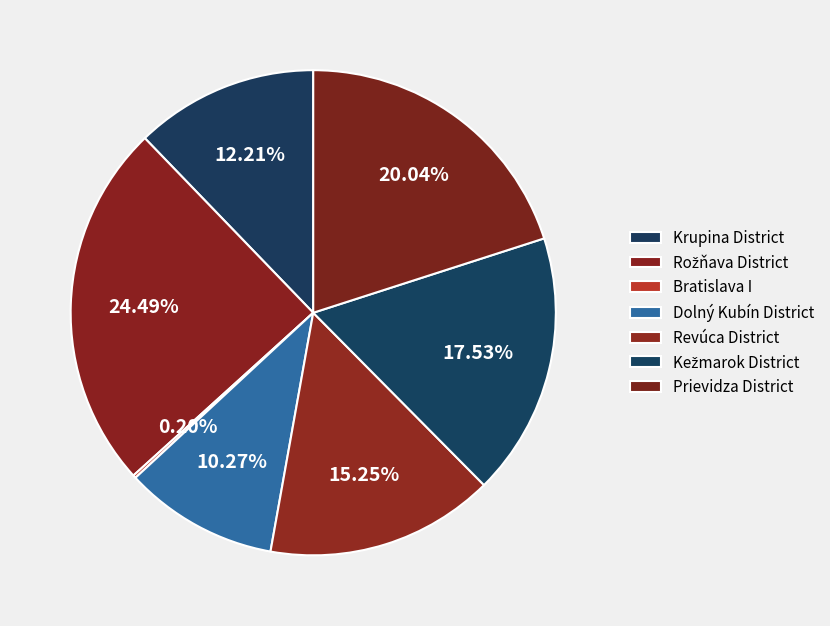

Is there a majority slice in this chart?

No